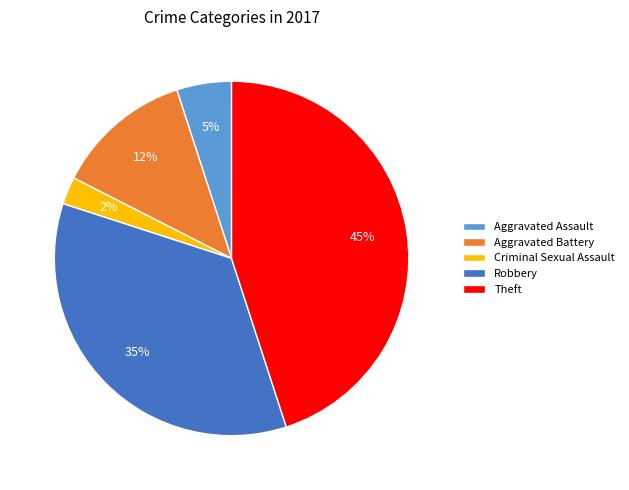

To the nearest percent, what is the average slice percentage?

20%